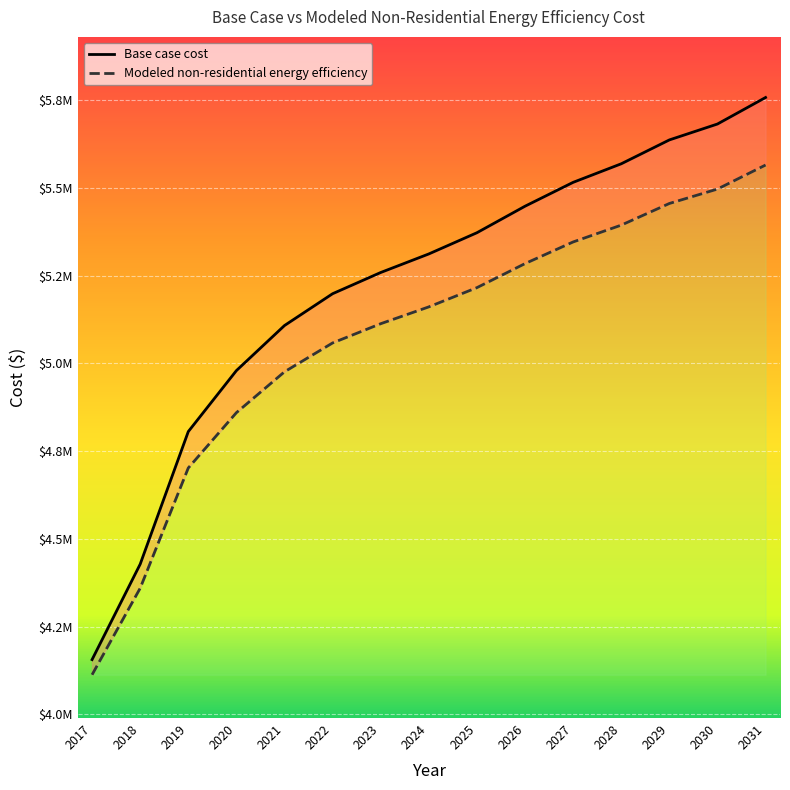

Is the value of Base case cost at 2026 greater than the value of Modeled non-residential energy efficiency at 2028?

Yes